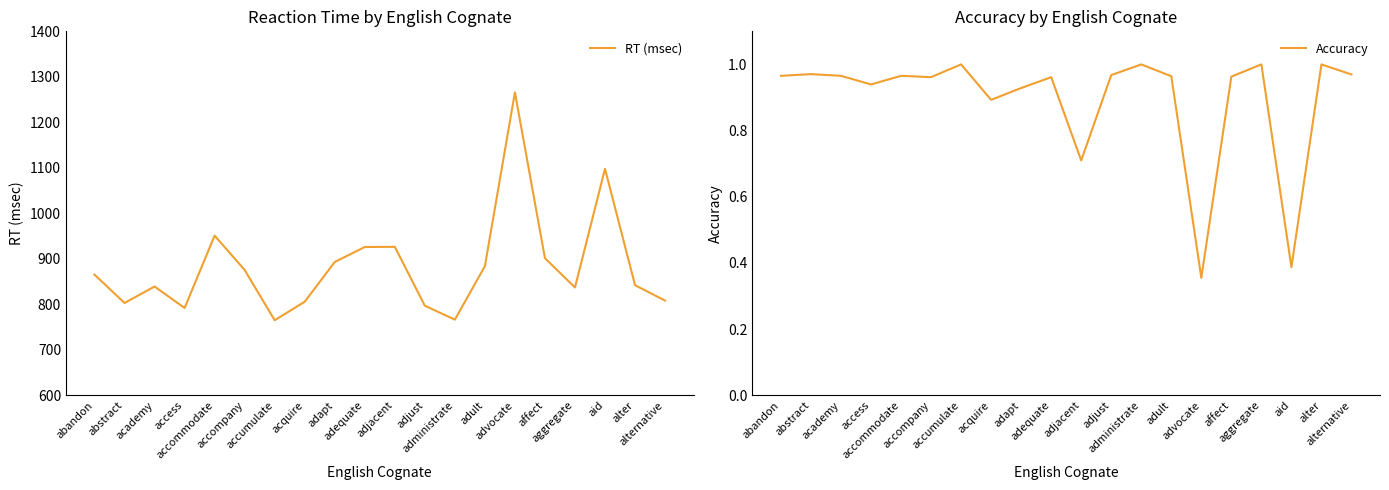

True or false: RT (msec) and Accuracy intersect in this chart.

False